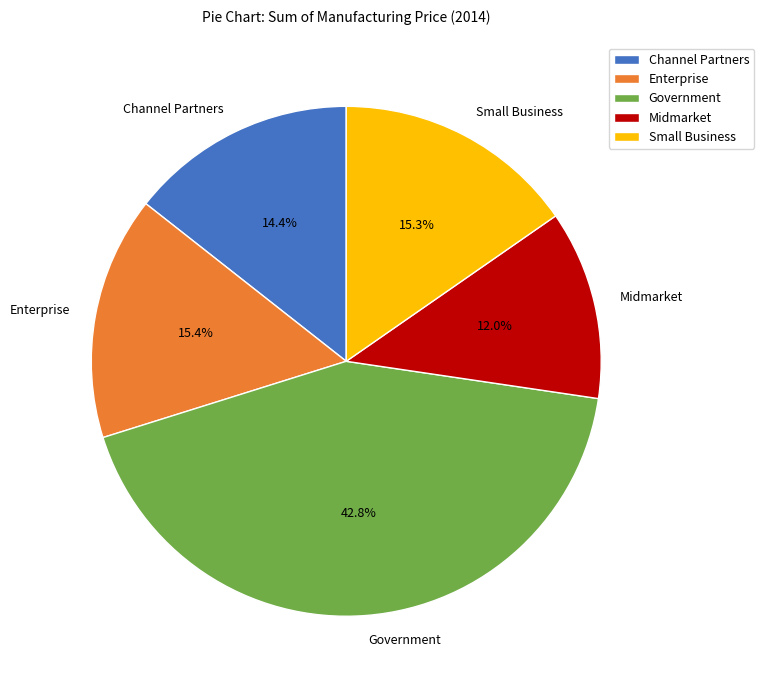

The Government slice represents 43% of the pie. True or false?

True